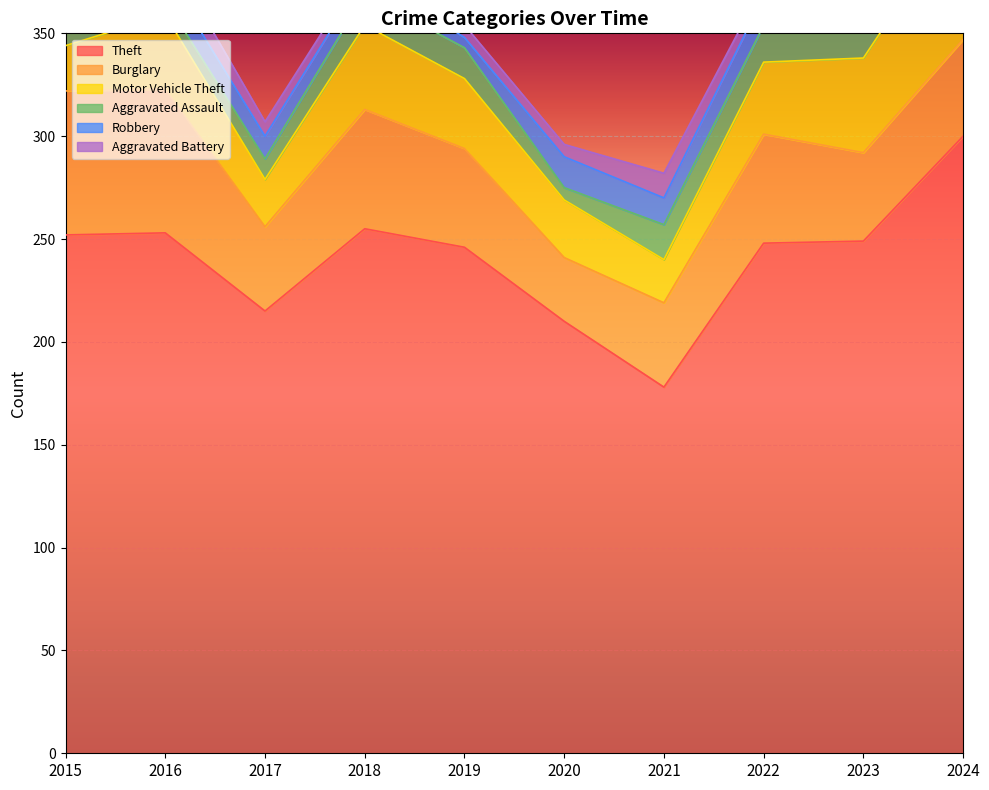

What is the difference between the maximum and minimum values in the Theft series?

122